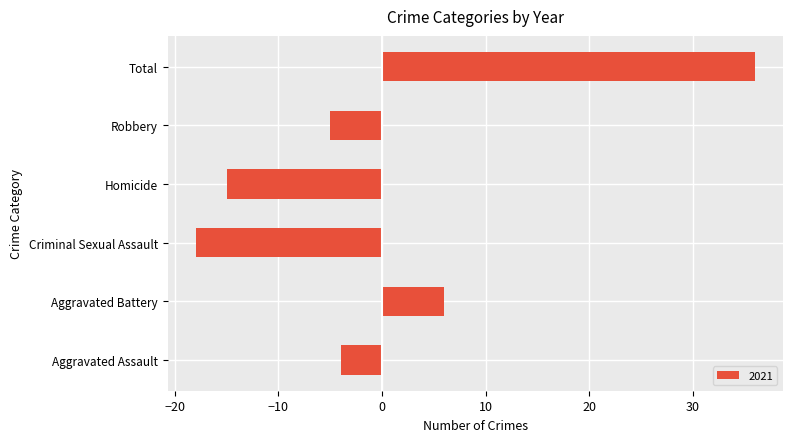

True or false: the data shows -2 at Aggravated Assault.

False